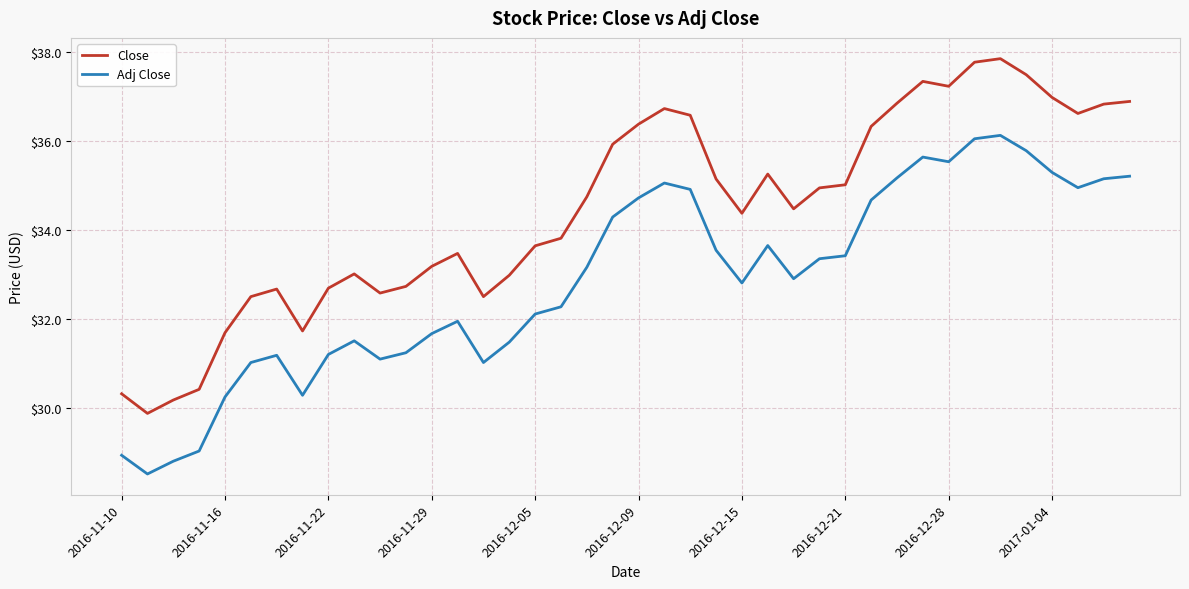

True or false: Adj Close and Close cross at least once.

False